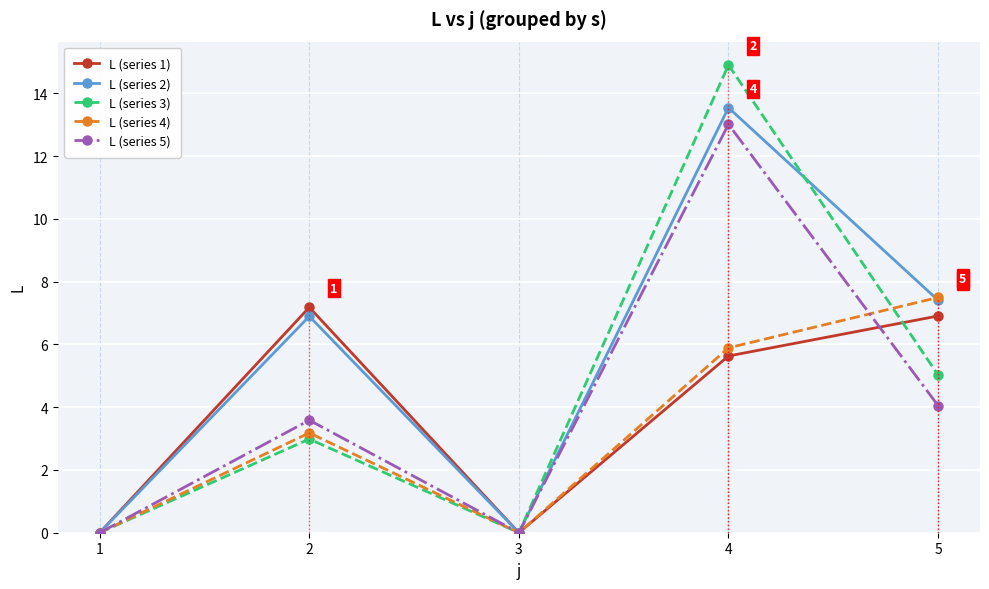

What is the sum of the L (series 5) values at 5 and 3?

4.0